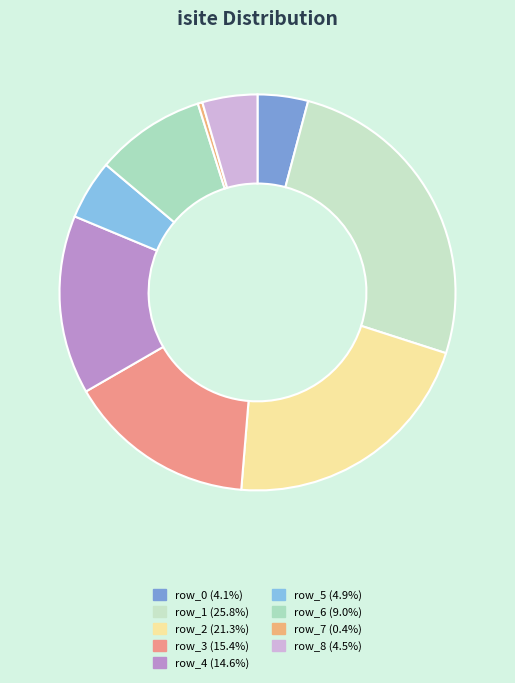

True or false: row_8 accounts for 13% of the total.

False